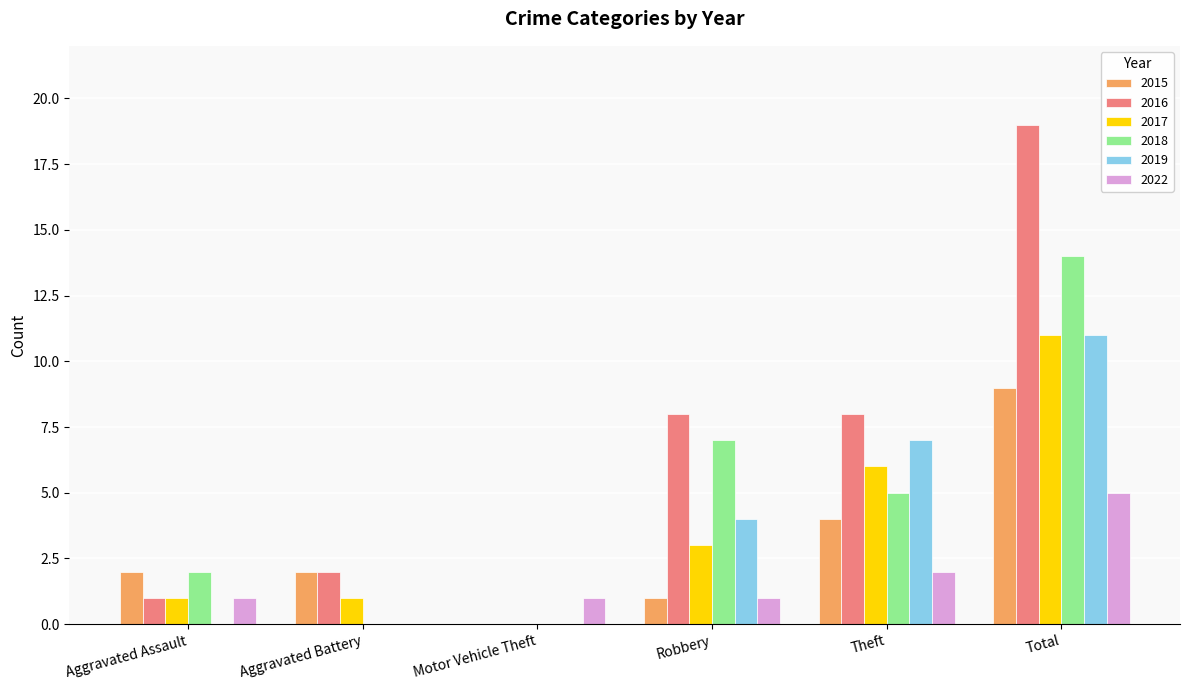

How many distinct data groups are displayed?

6